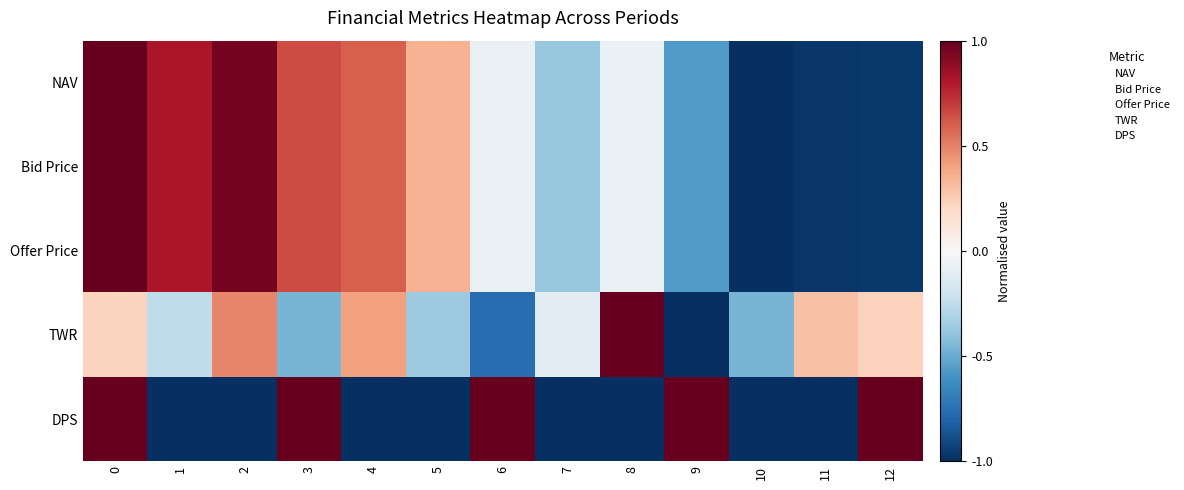

What is the average value of the TWR series?

3.0